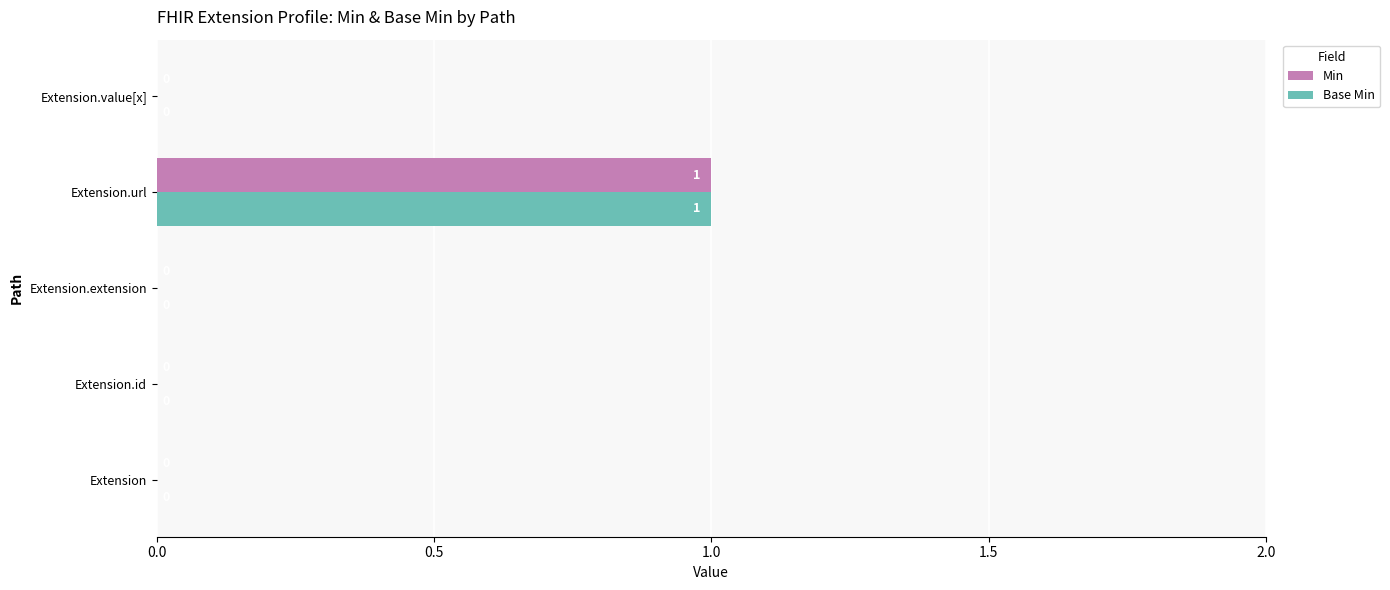

Count the Base Min values in the range 0 to 1.

5